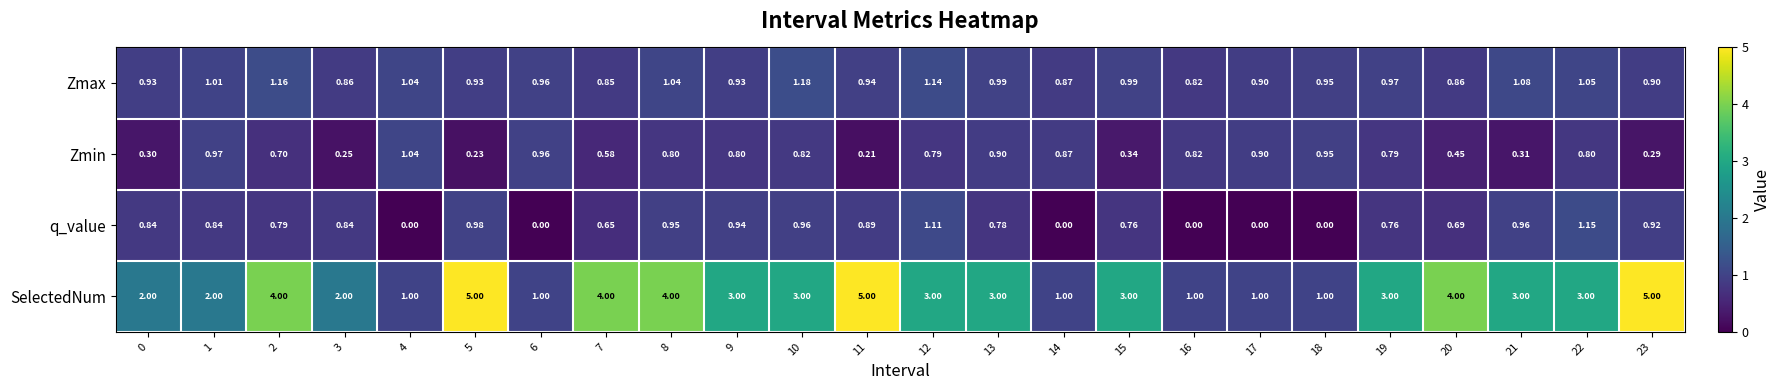

Which series has the widest spread of values?

SelectedNum